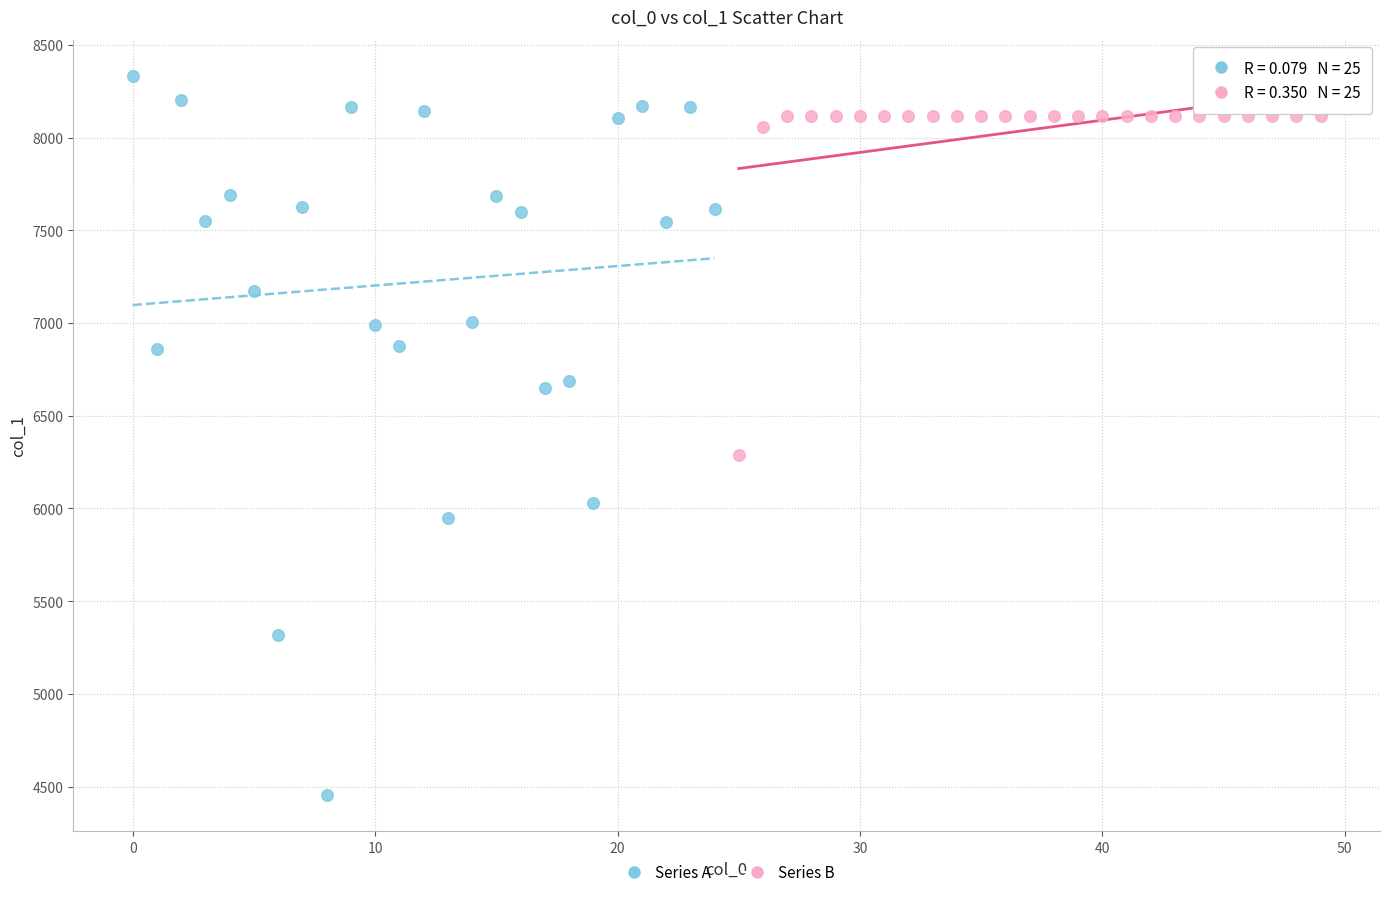

Which series contains the lowest Y value?

Series A